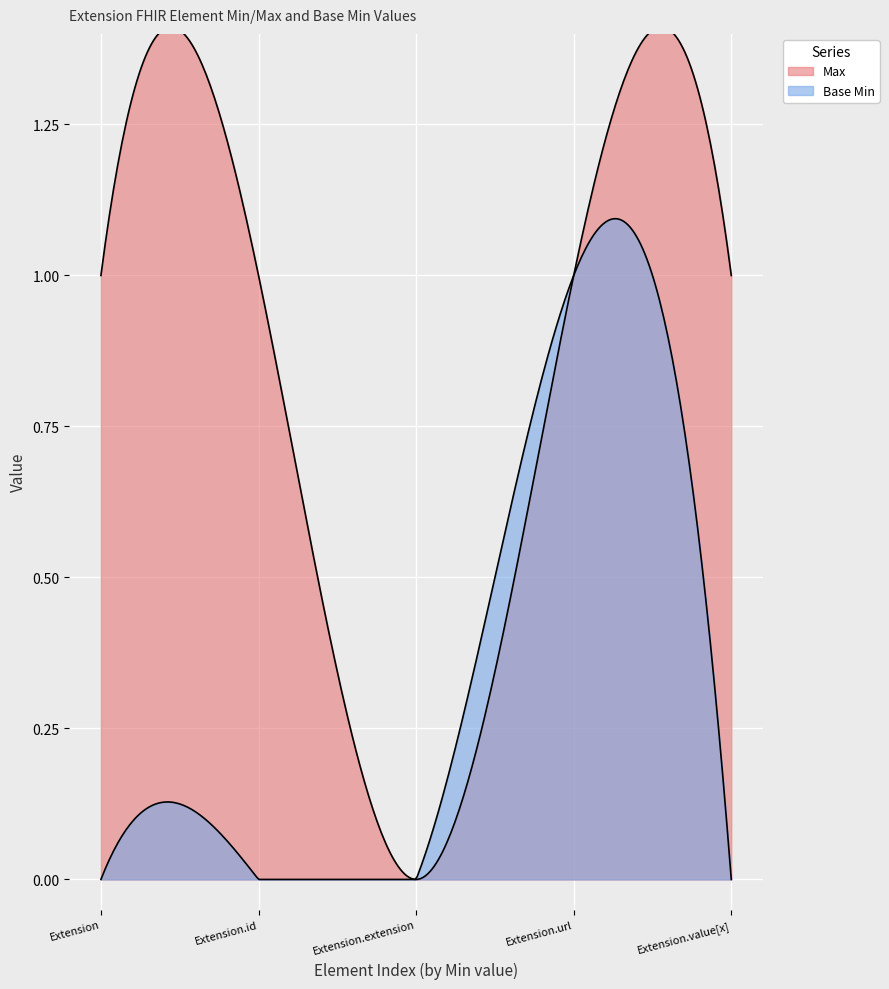

List the series in order of their peak value, highest first.

Max, Base Min